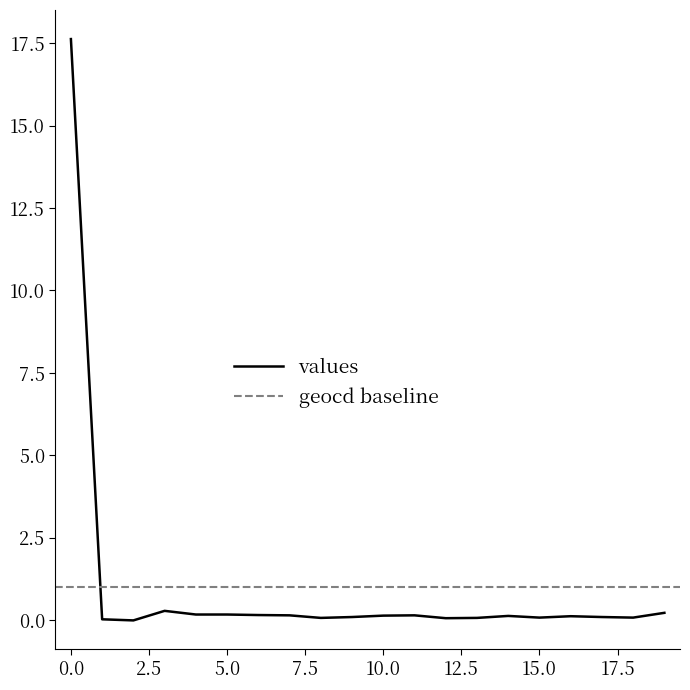

The values series shows 0.2 at 5.0. True or false?

True